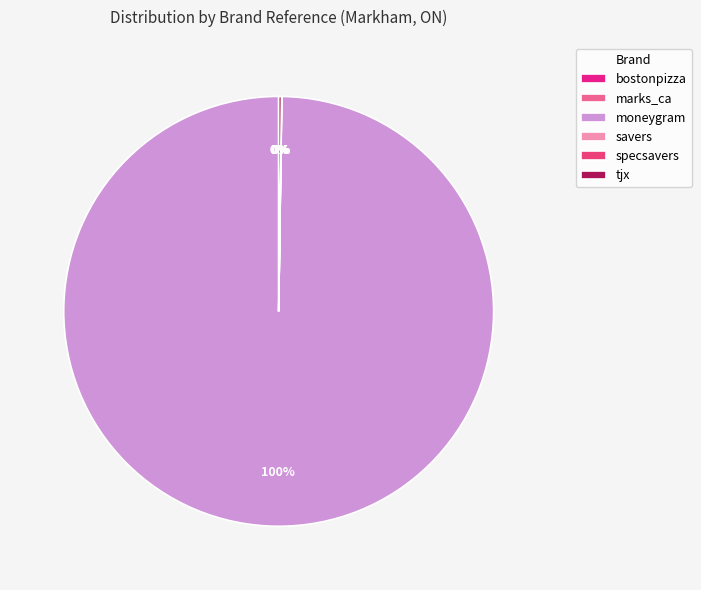

True or false: tjx accounts for 10% of the total.

False